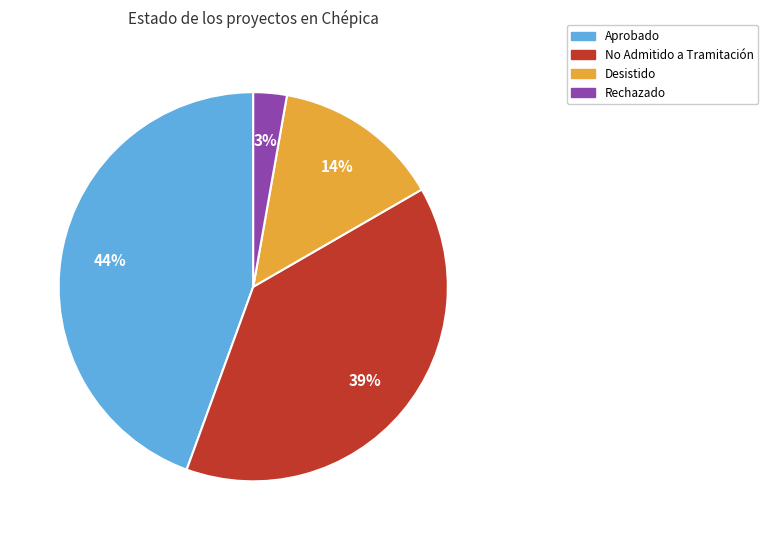

Does any single category account for the majority?

No